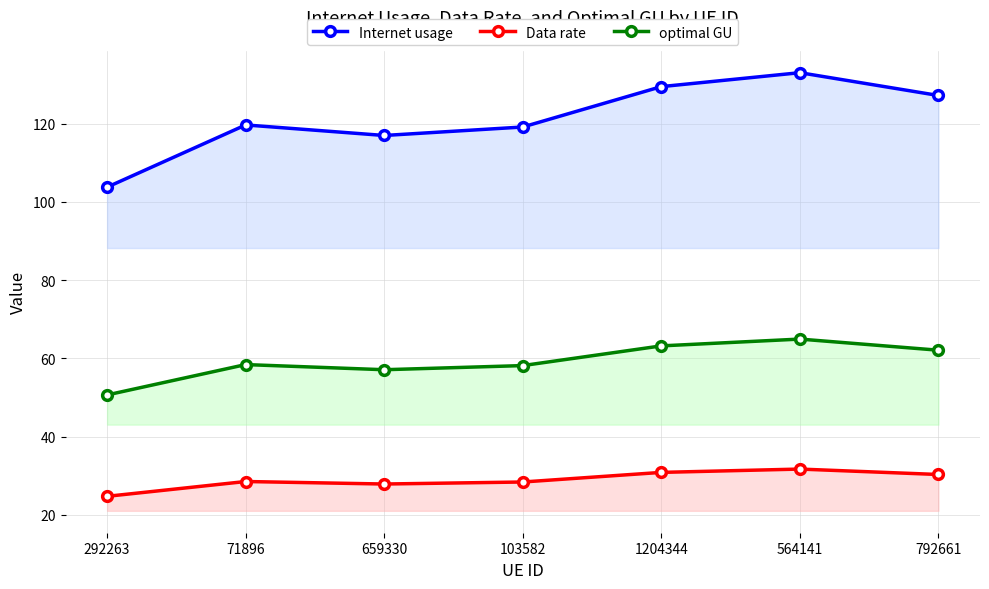

At how many categories does at least one series exceed 129?

2